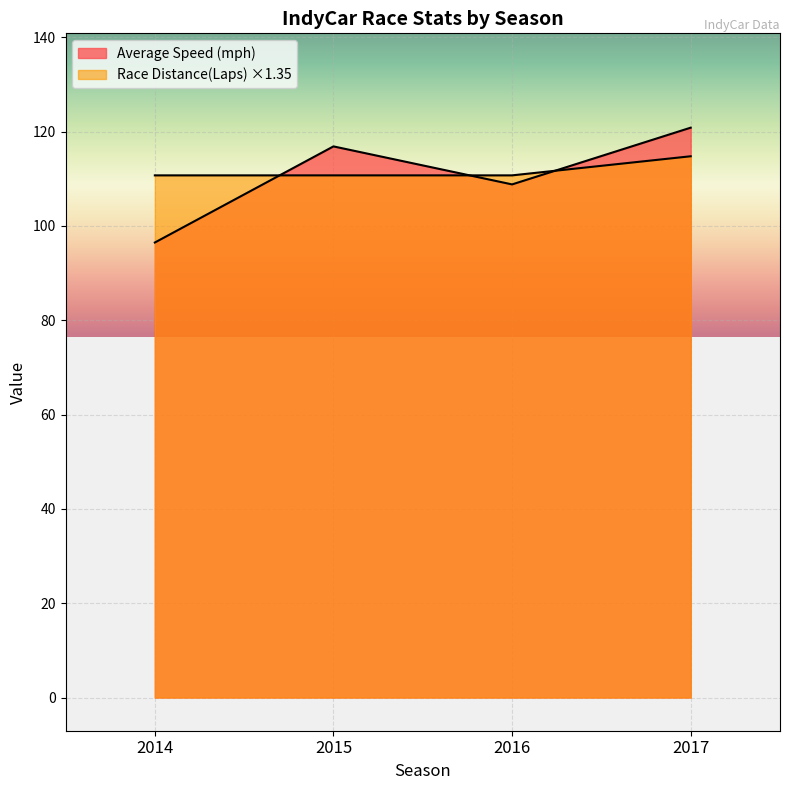

True or false: Race Distance(Laps) and Average Speed (mph) cross at least once.

True